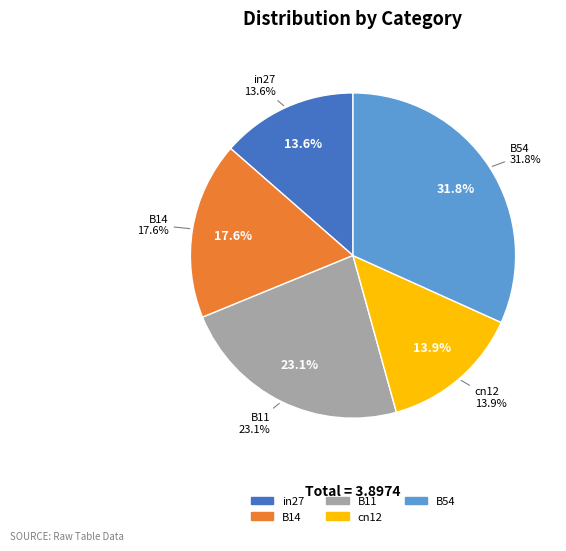

To the nearest percent, what is the combined percentage of in27 and B11?

37%